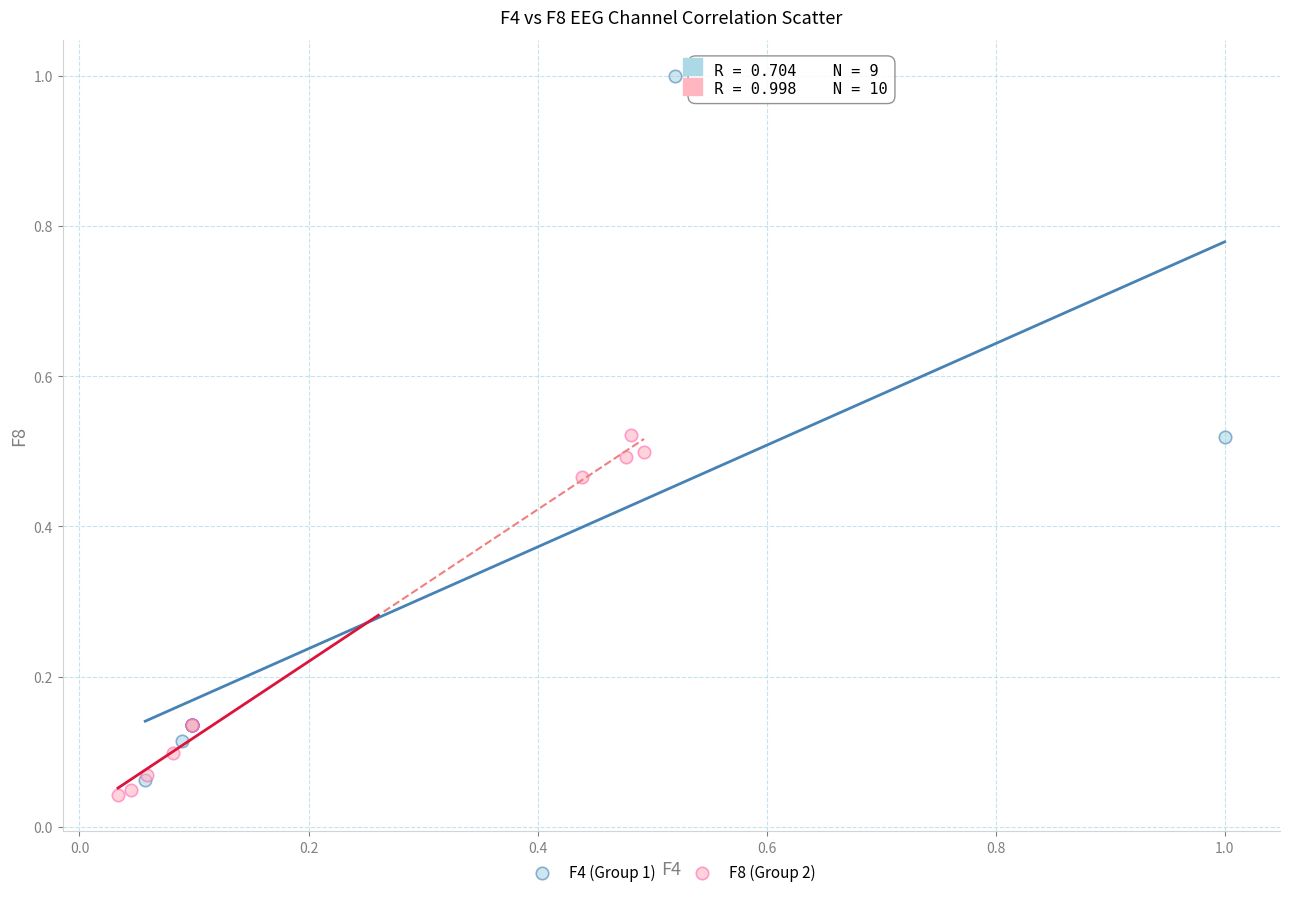

Which series reaches the maximum Y coordinate?

F4 (Group 1)